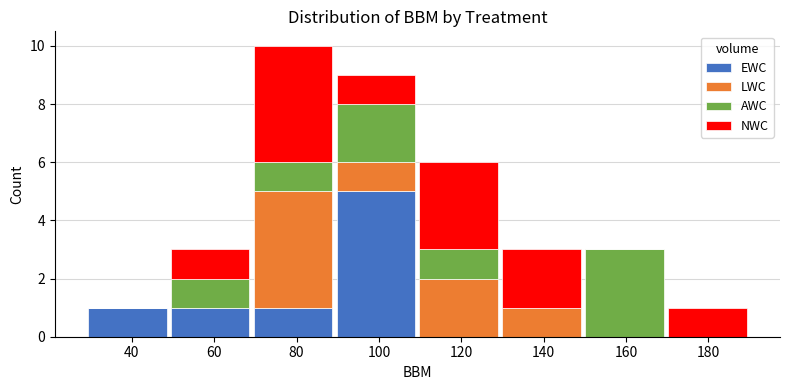

What is the total height of the stacked bar covering 28 to 48 on the x-axis? Neither the bar edges nor the heights are printed on the chart, so give them approximately, as read against the axes.

1